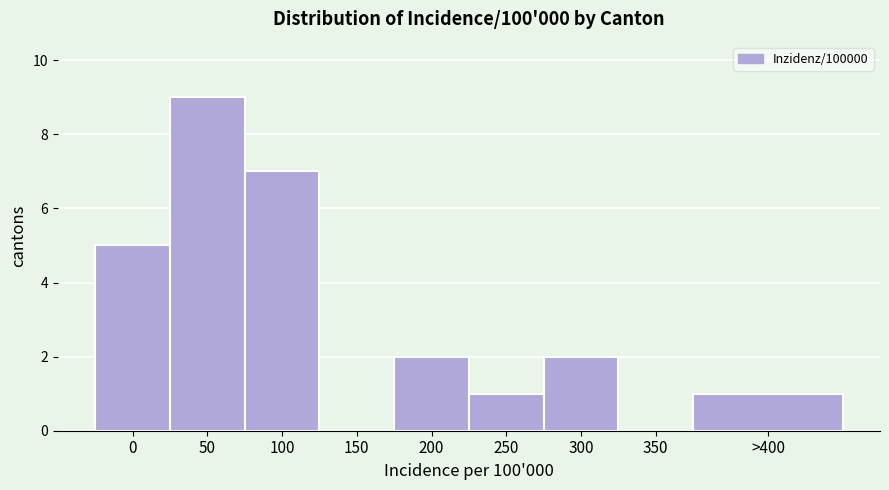

Reading left to right, what are all the values shown in this chart?

0=5	50=9	100=7	150=0	200=2	250=1	300=2	350=0	>400=1